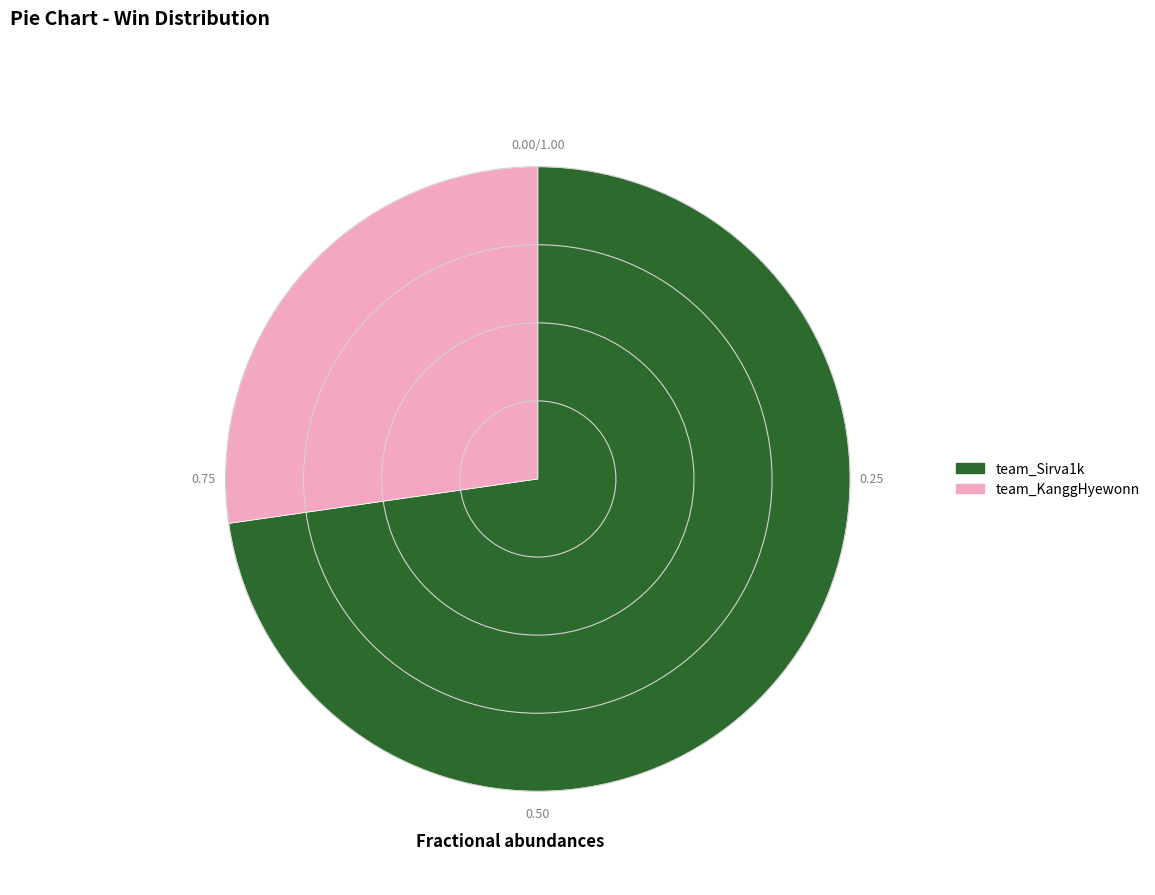

Approximately how many times larger is the value at team_Sirva1k compared to team_KanggHyewonn?

2.7